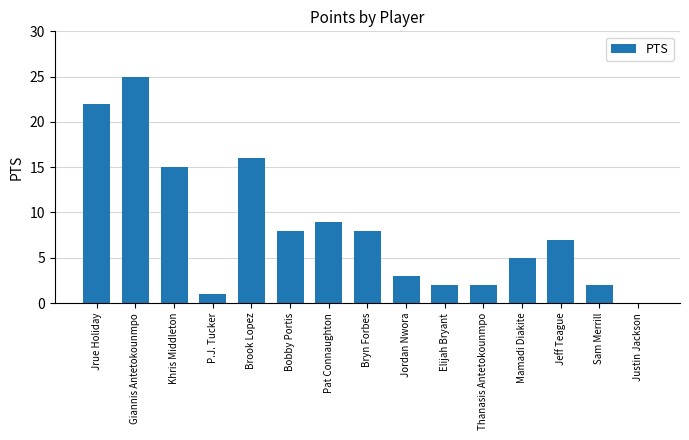

Reading left to right, list all the values displayed in this chart.

22	25	15	1	16	8	9	8	3	2	2	5	7	2	0